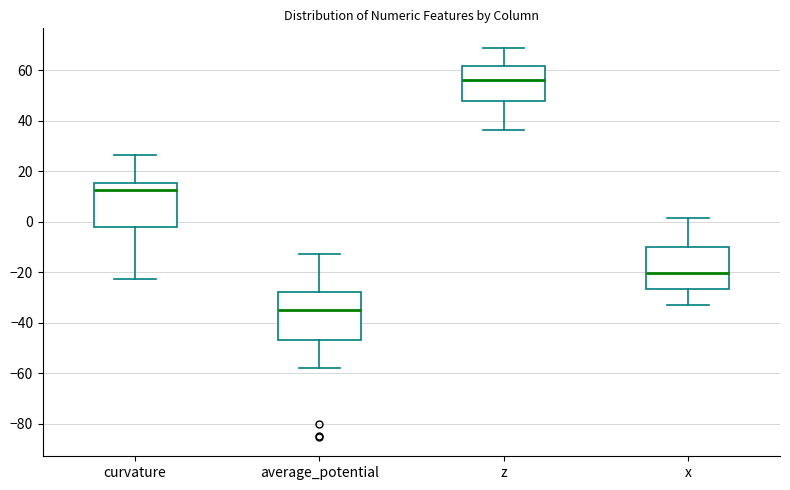

Where does the lower whisker of the box for curvature end on the y-axis? The values are not printed on the chart, so give them approximately, as read against the axis.

-22